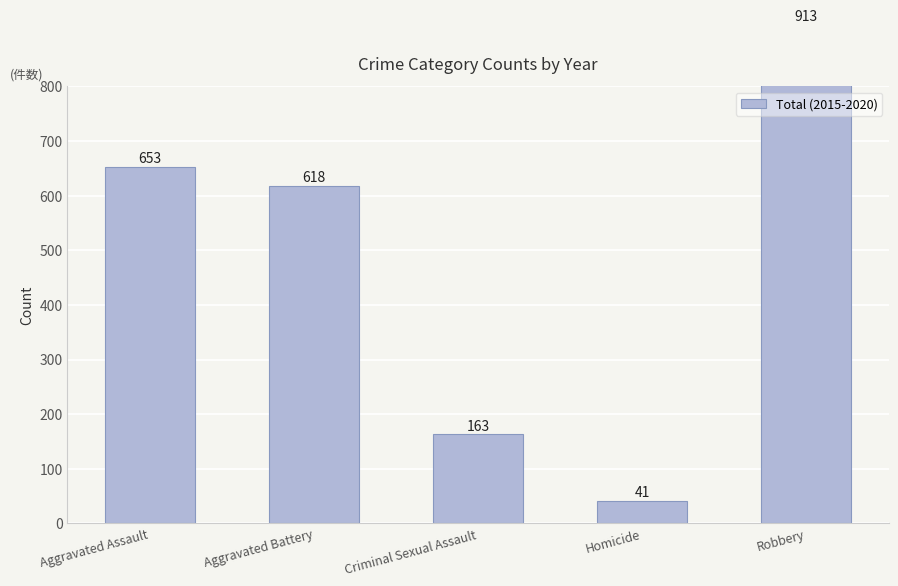

What is the difference between the values at Homicide and Criminal Sexual Assault?

122